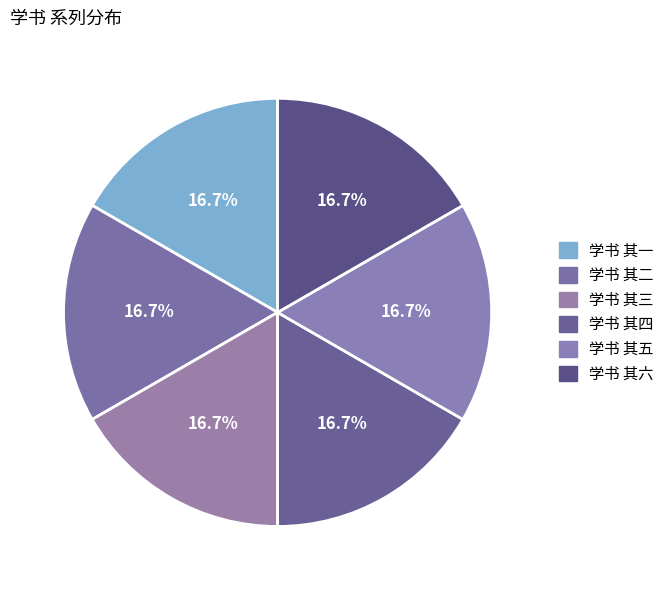

Which has a higher value, 学书 其五 or 学书 其三?

学书 其五